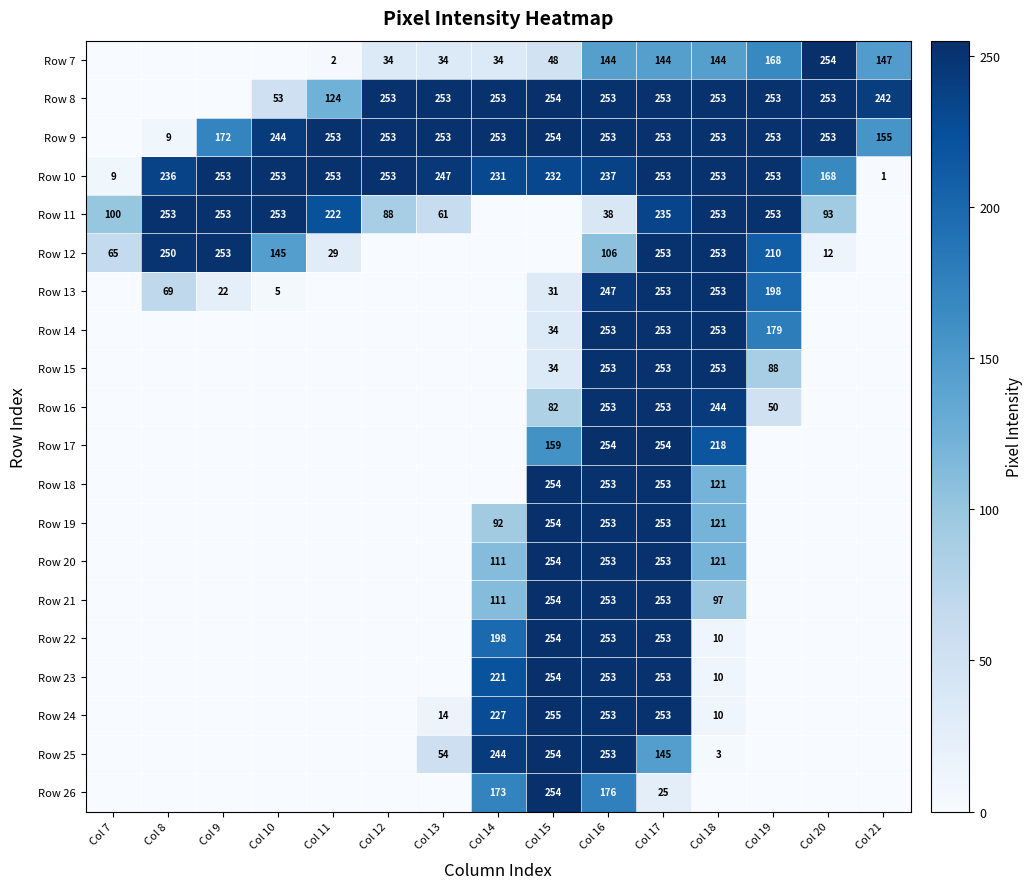

What is the spread (max minus min) of values at Col 12?

253